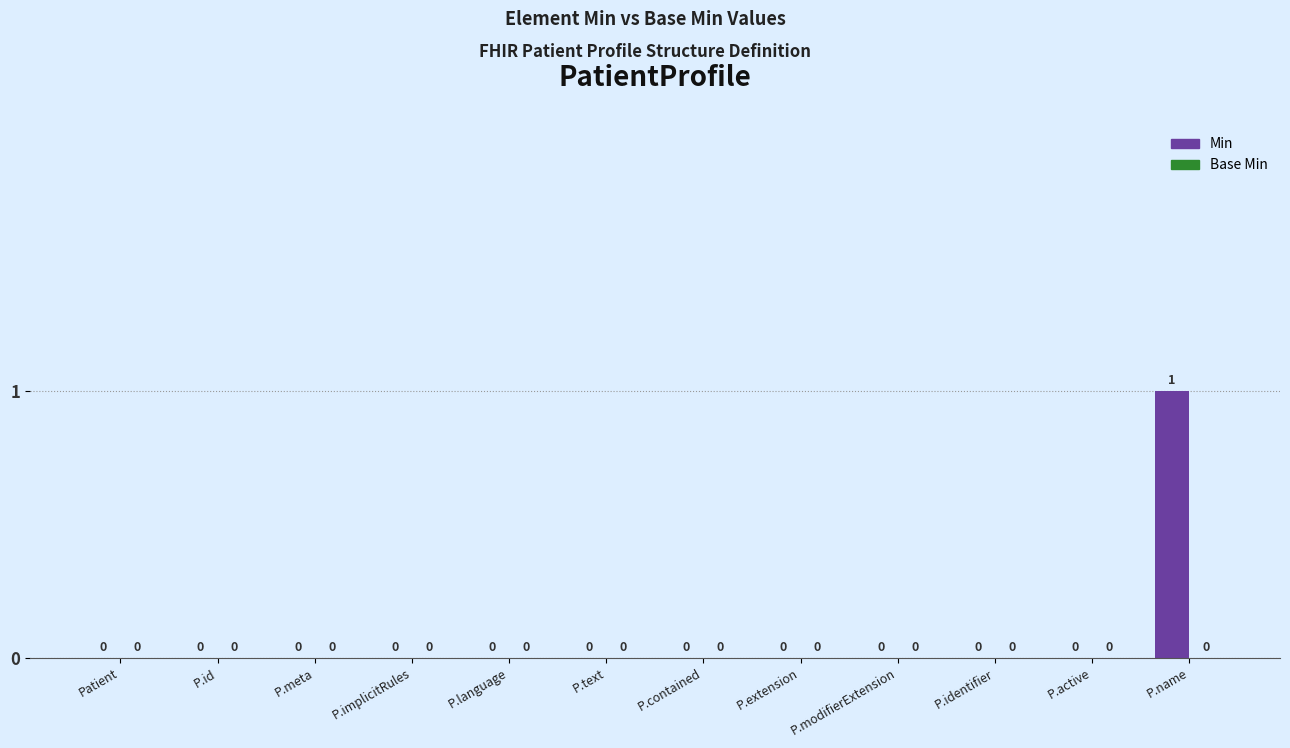

What is the change in value from P.identifier to P.name?

+1